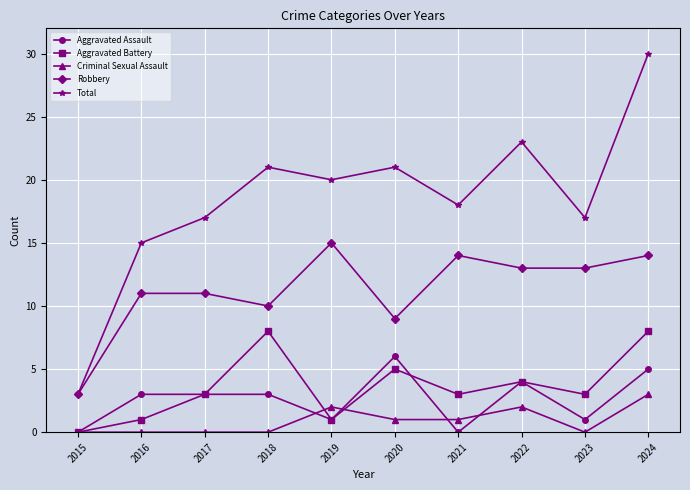

The Robbery series shows 16 at 2017. True or false?

False